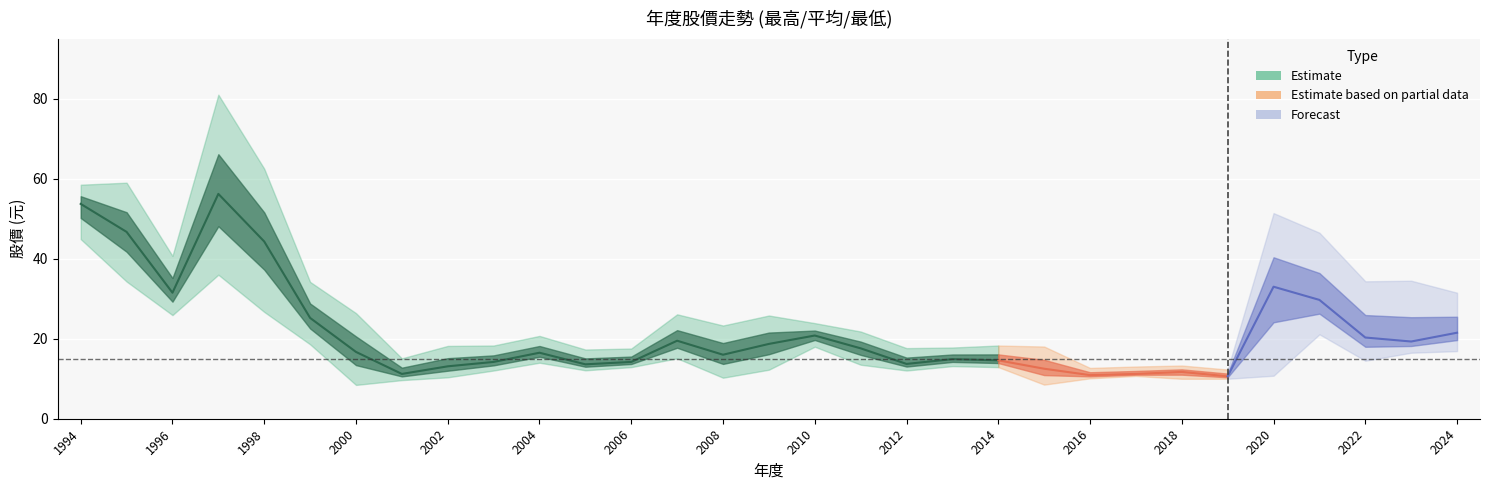

What is the value of the 最高股價 point at the 9th from the left?

18.2